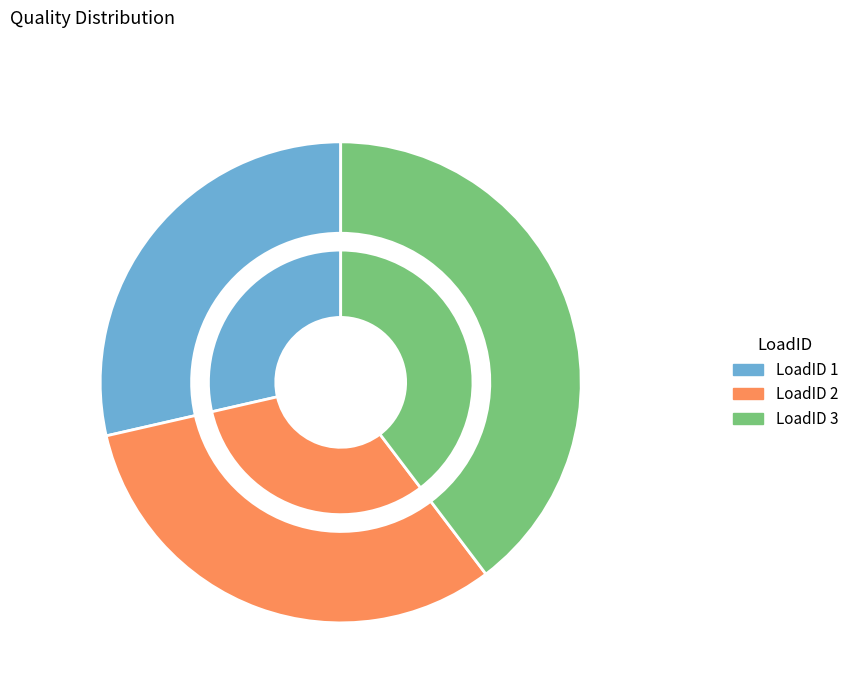

Is 2 the majority of the pie?

No